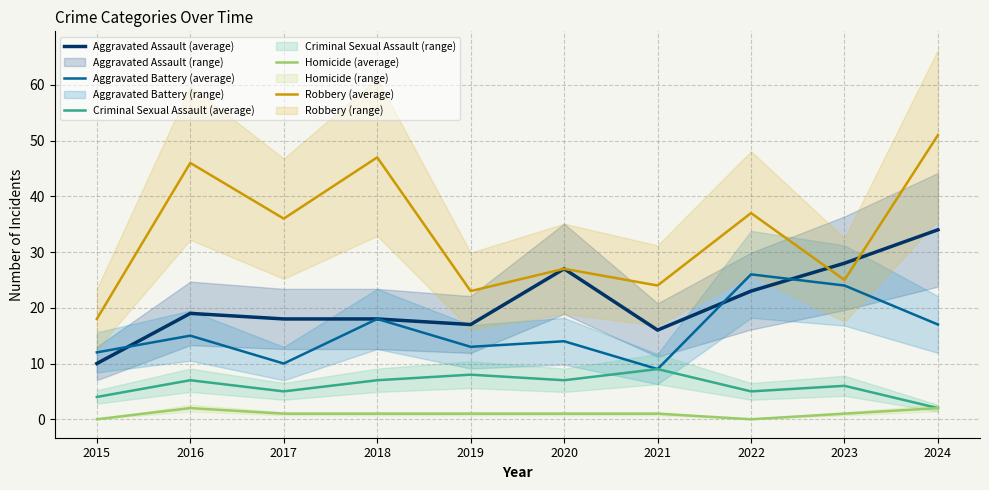

Reading left to right, list all the values displayed in this chart.

Aggravated Assault (average): 10	19	18	18	17	27	16	23	28	34
Aggravated Battery (average): 12	15	10	18	13	14	9	26	24	17
Criminal Sexual Assault (average): 4	7	5	7	8	7	9	5	6	2
Homicide (average): 0	2	1	1	1	1	1	0	1	2
Robbery (average): 18	46	36	47	23	27	24	37	25	51